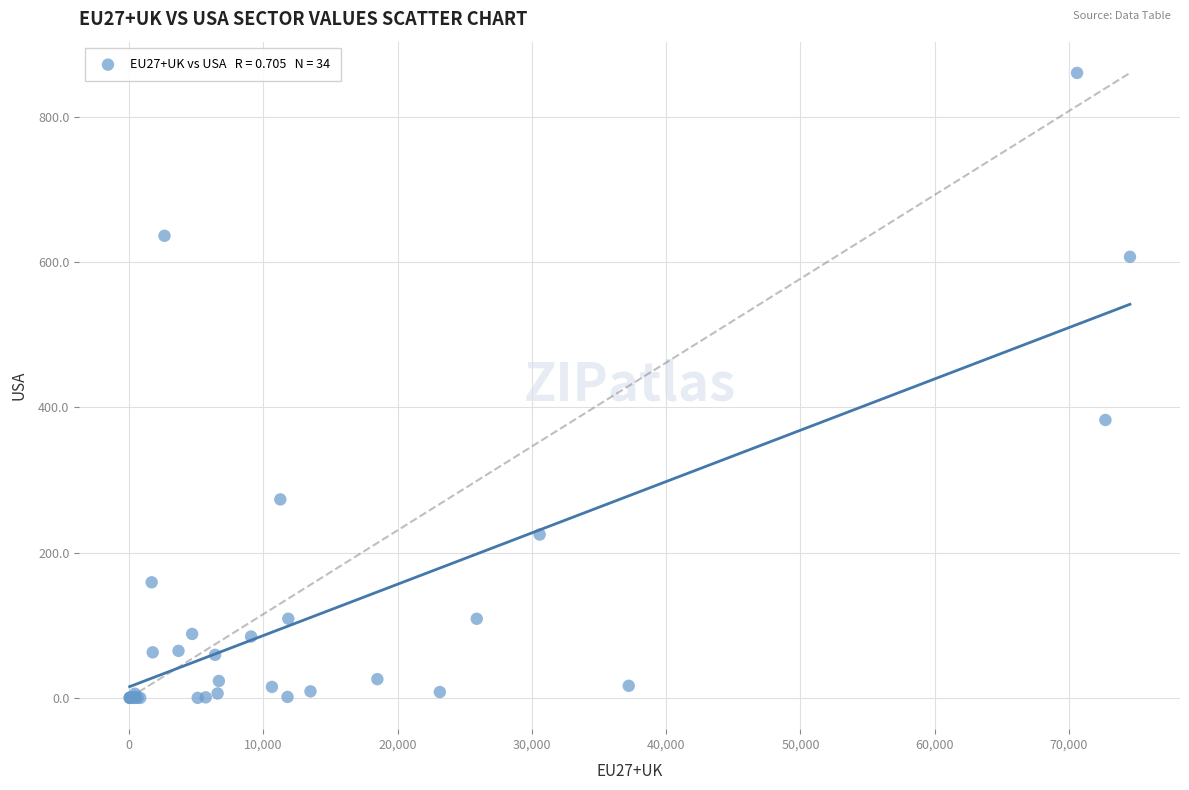

What Y value in the scatter plot is closest to 430?

382.7